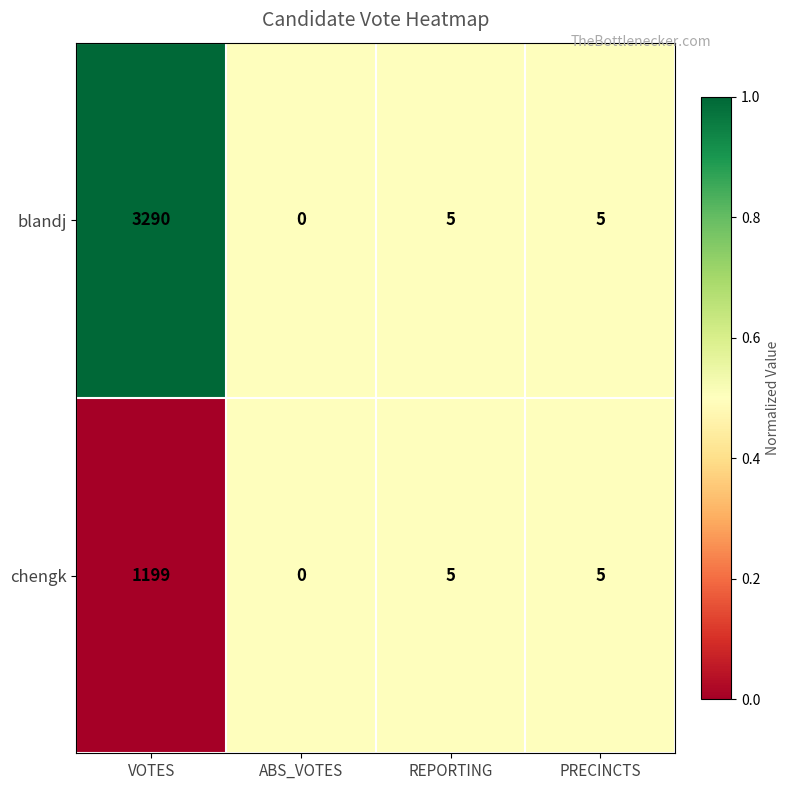

At which category is the sum across all series the highest?

VOTES